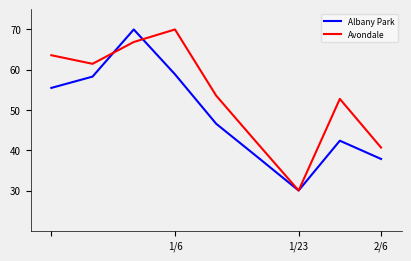

Rank the series by their average value, from lowest to highest.

Albany Park, Avondale